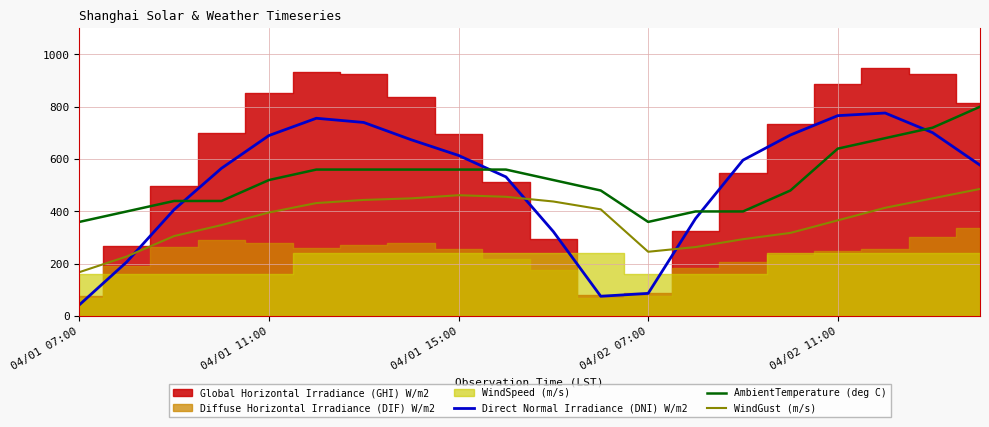

At which category is the sum across all series the highest?

18